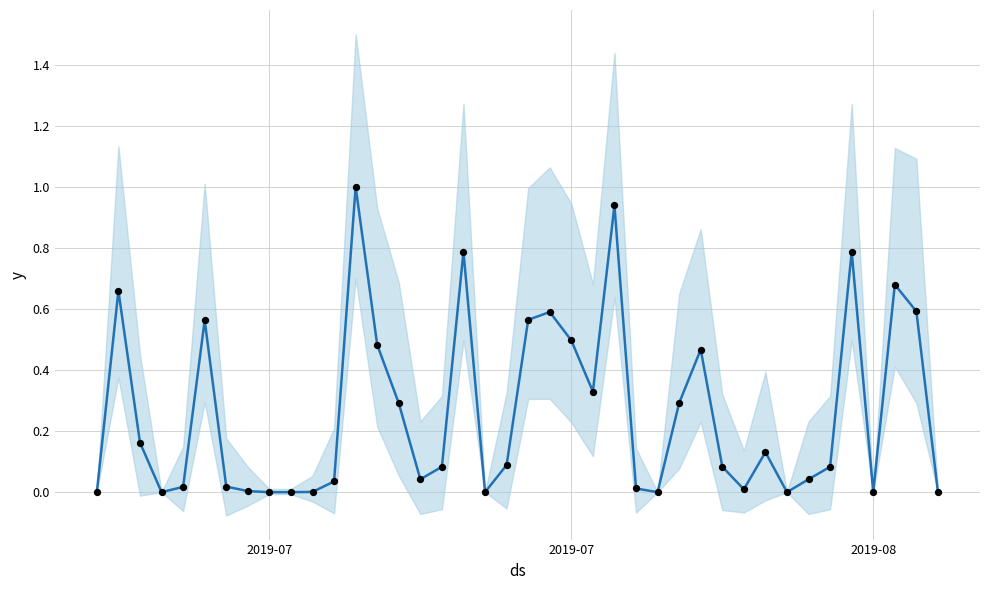

Which series reaches the minimum Y coordinate?

Total Energy (norm)